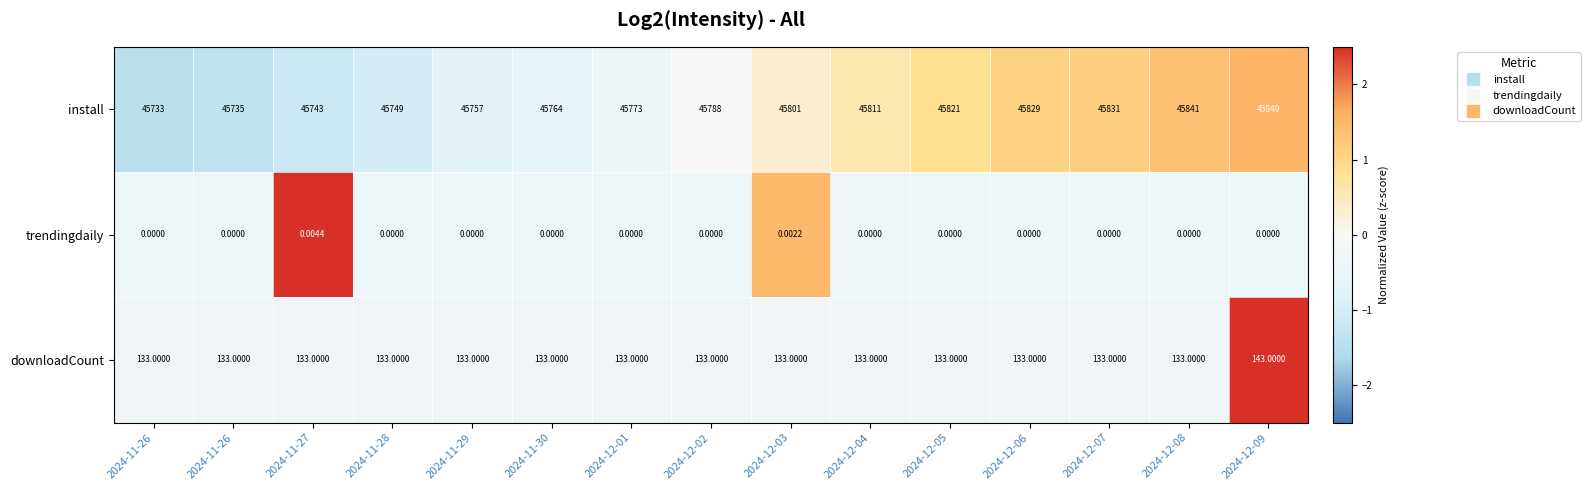

How many series are shown in this chart?

3